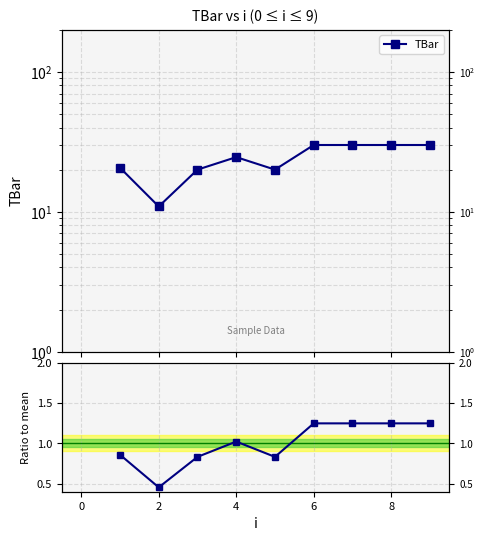

True or false: Ratio to mean and TBar intersect in this chart.

False